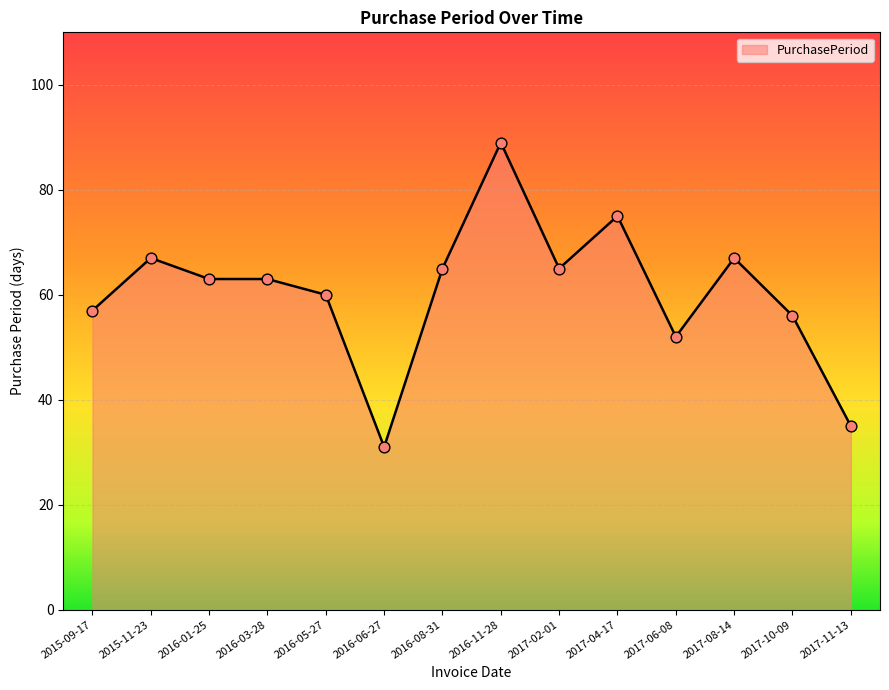

Approximately how many times larger is the value at 2017-06-08 compared to 2016-01-25?

0.8